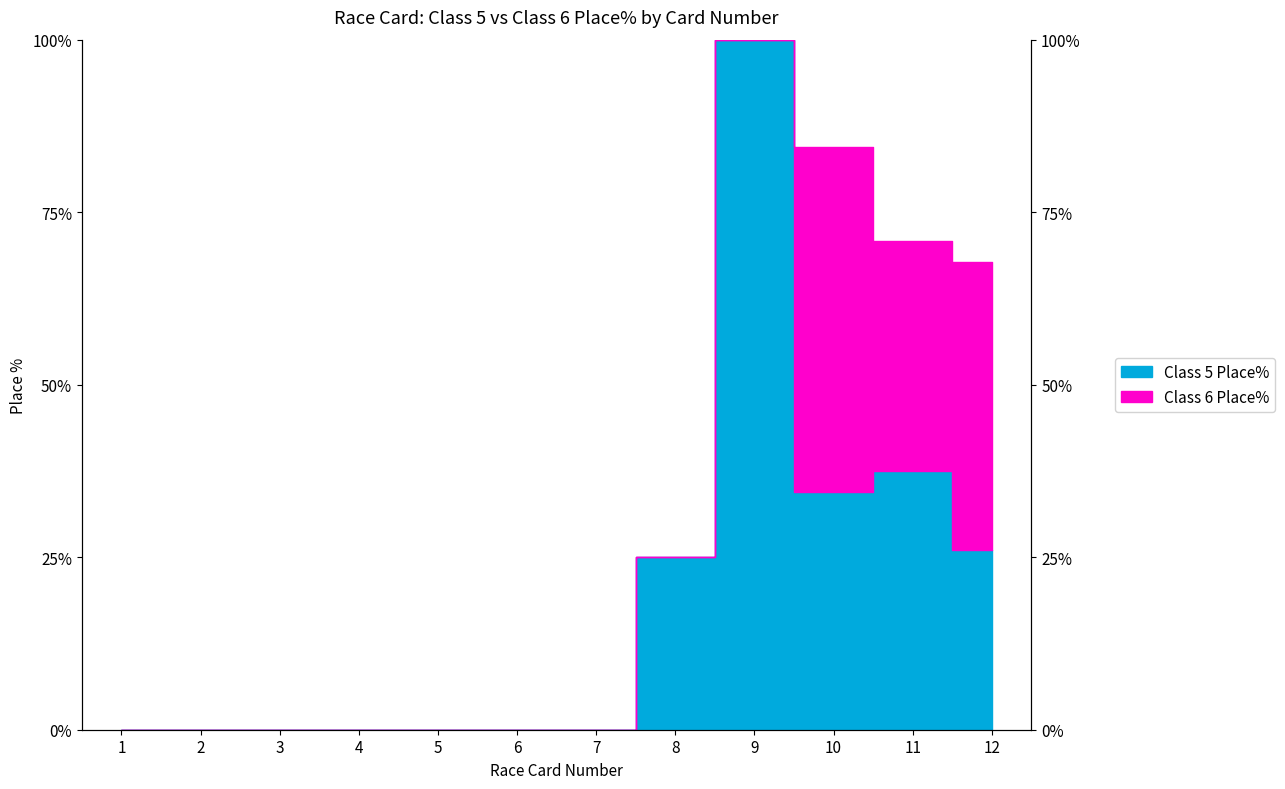

Which category has the highest value across all series?

9